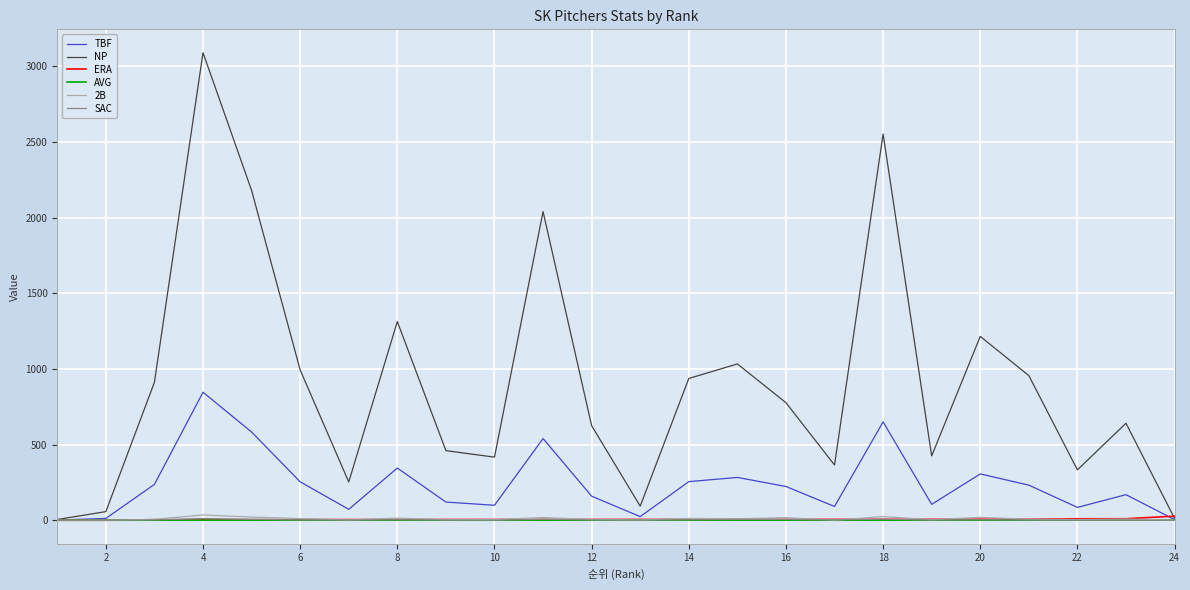

What is the sum of all ERA values?

140.9